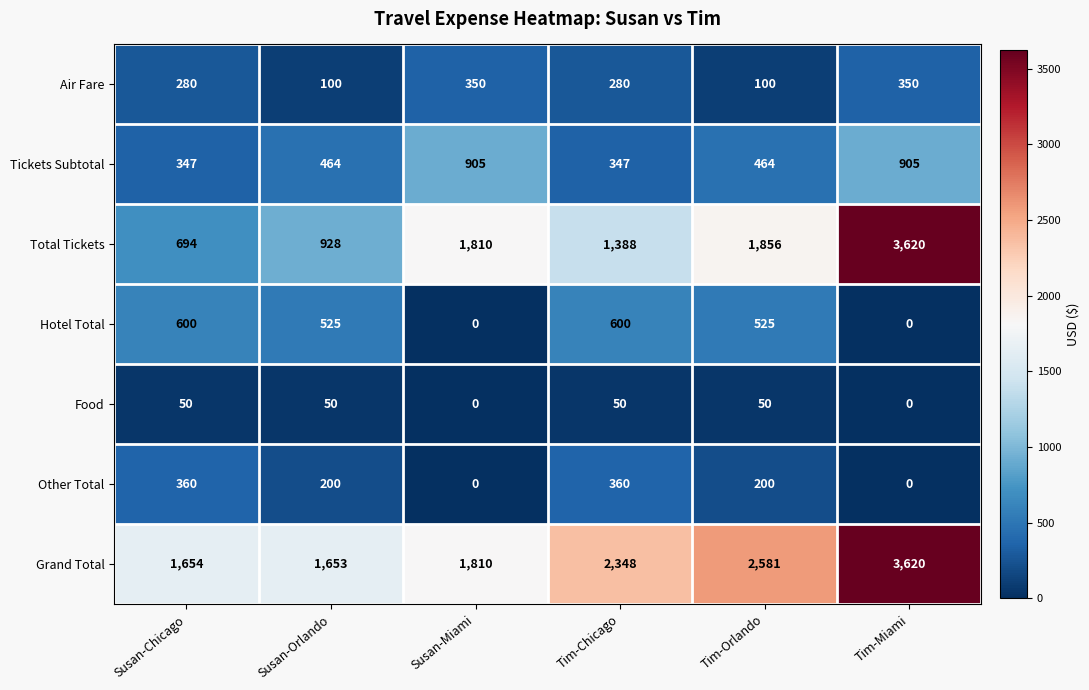

Read the Food value at Susan-Chicago, to the nearest 10.

50